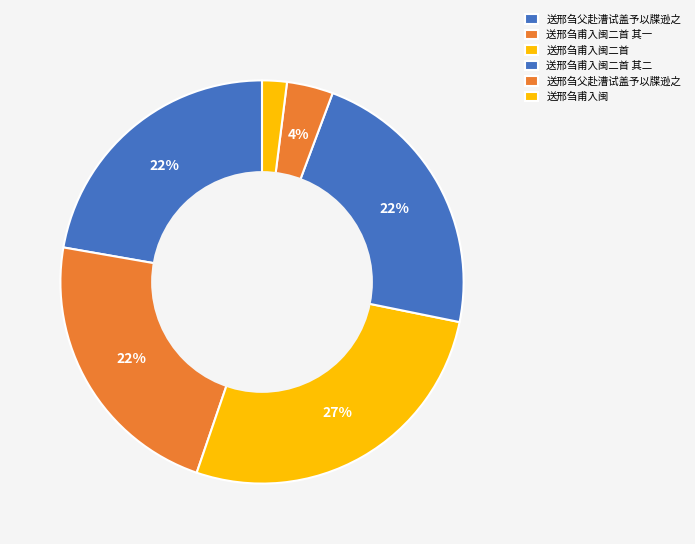

Which slice is the smallest?

送邢刍甫入闽